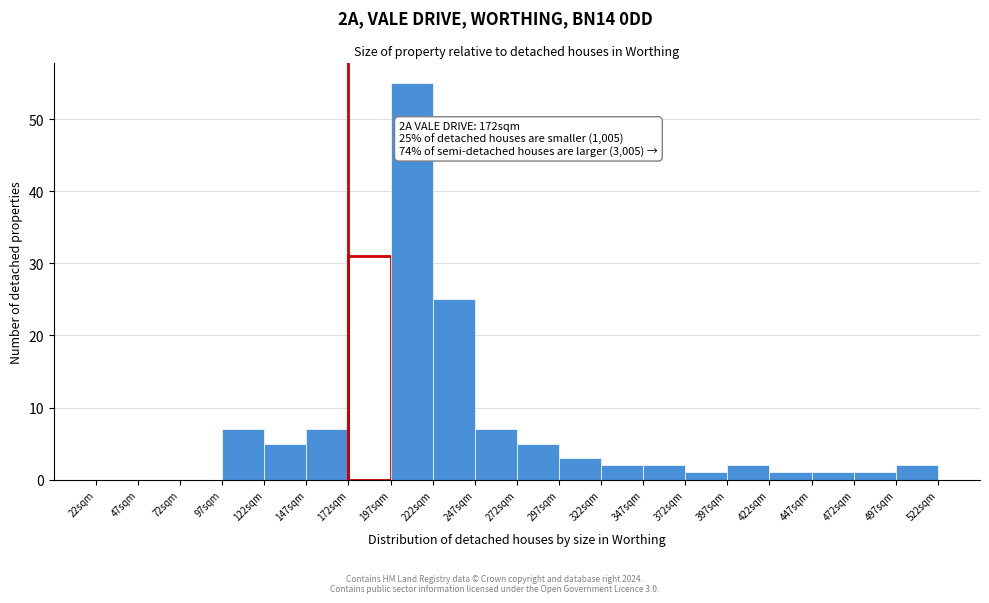

Which range on the x-axis has the tallest bar?

197 to 222